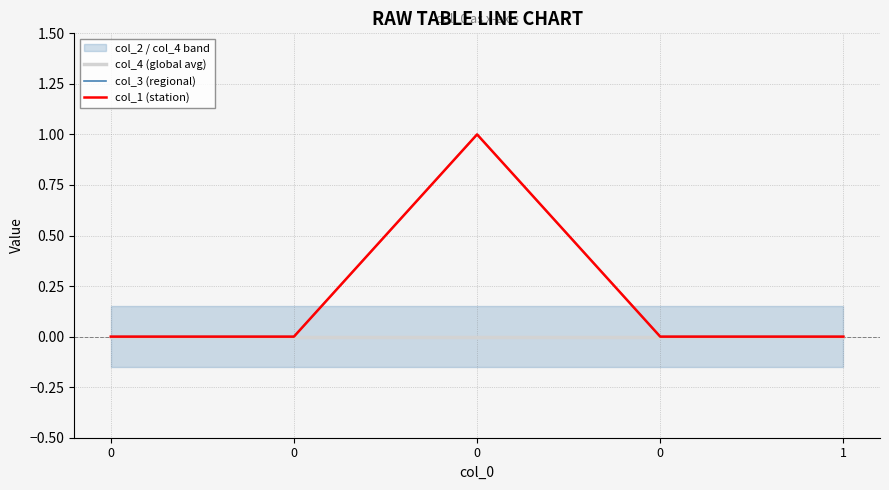

True or false: col_1 (station) has more than 1 points higher than both neighbors.

False